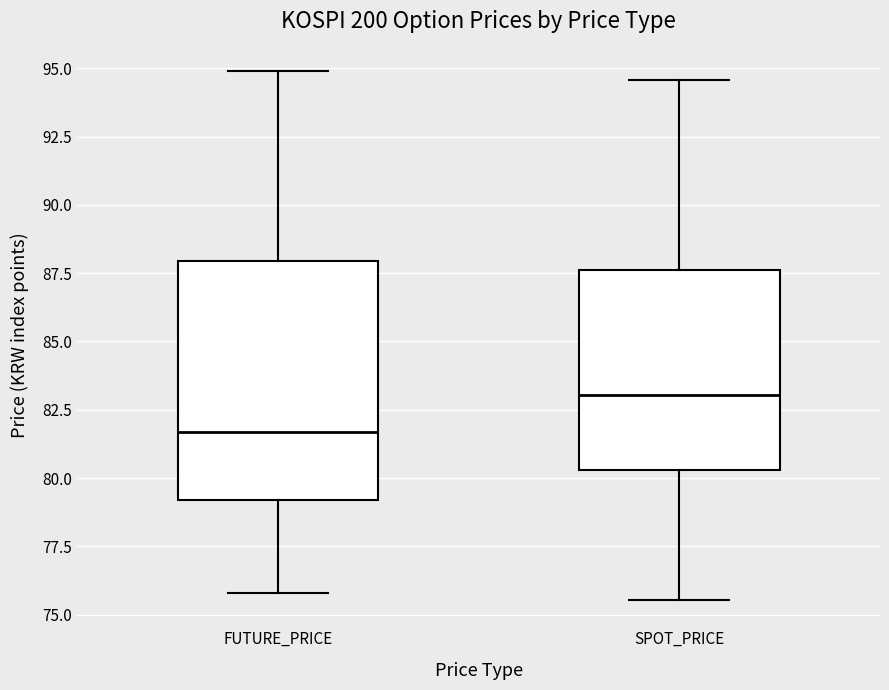

Which box has the highest median line?

SPOT_PRICE